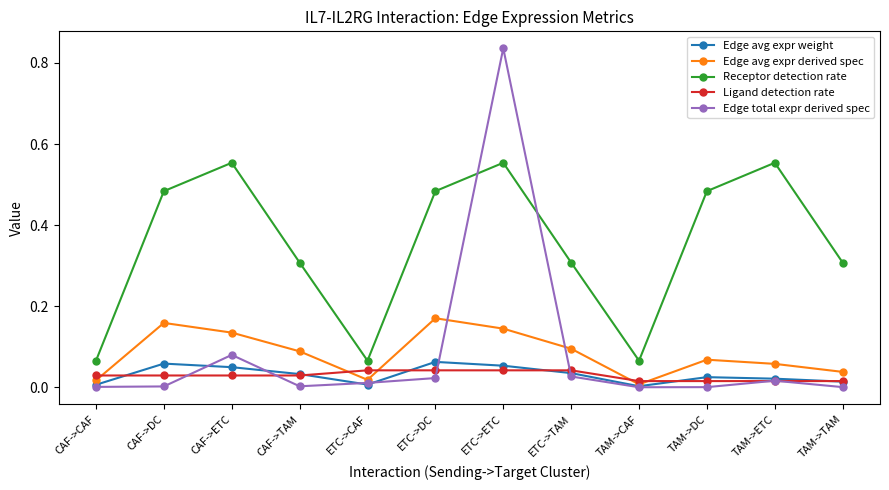

How many interior local valleys does the Receptor detection rate series have?

2